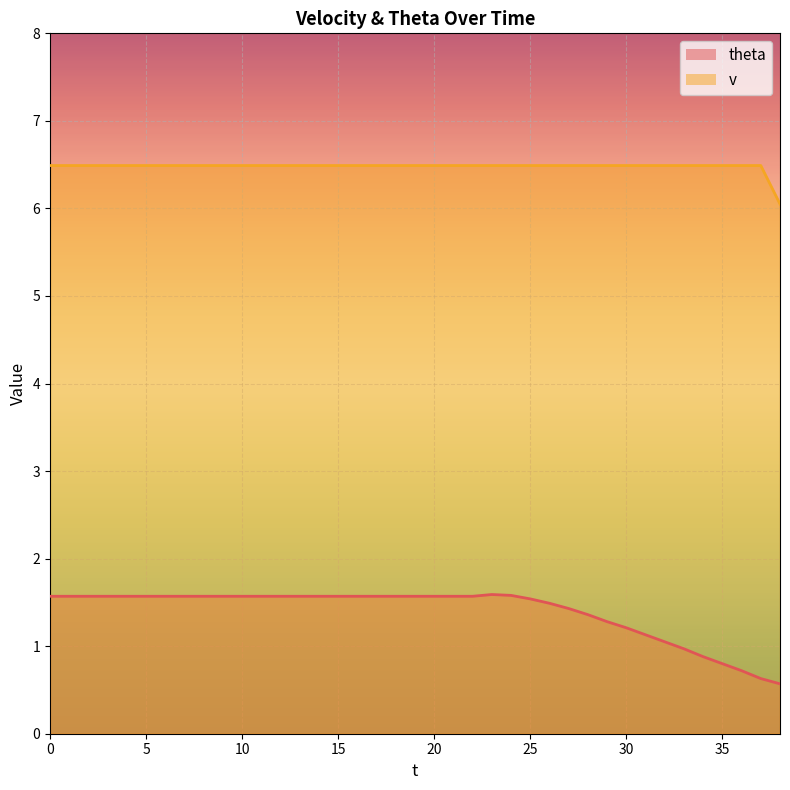

Is the value of v at 15 greater than the value of theta at 25?

Yes